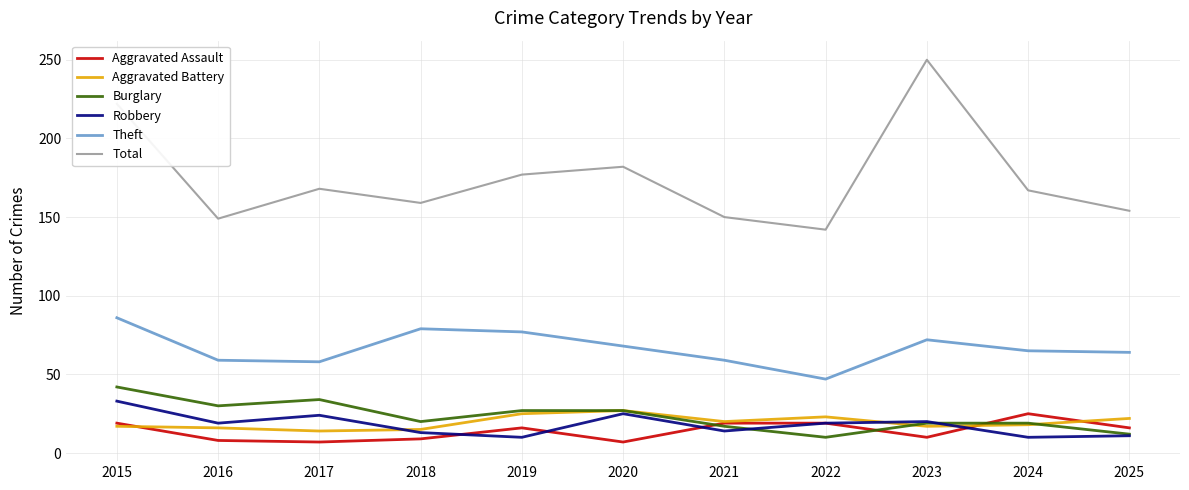

Which series has the largest range (max minus min)?

Total